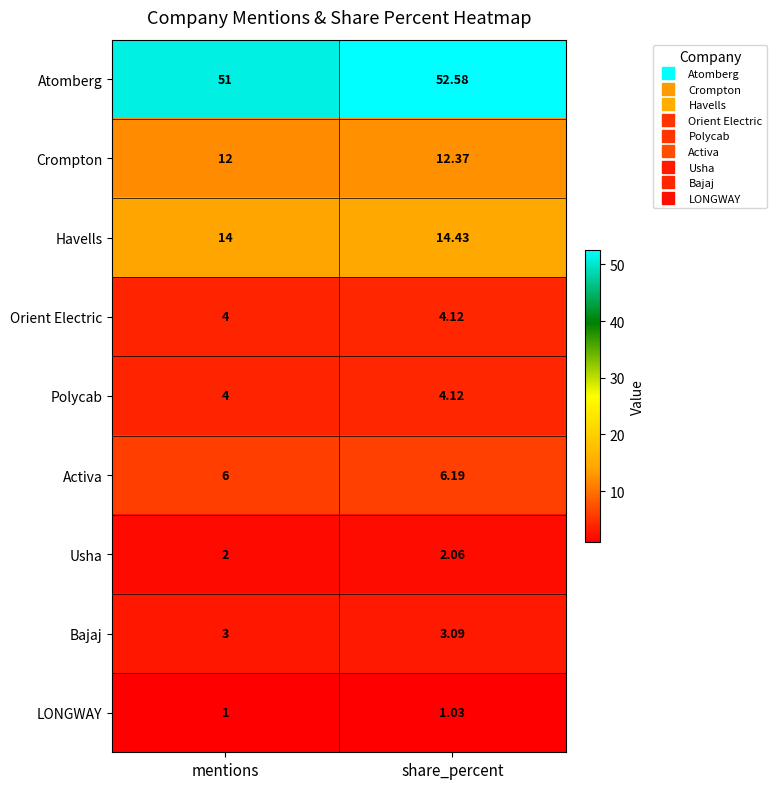

At which category is the sum across all series the highest?

share_percent